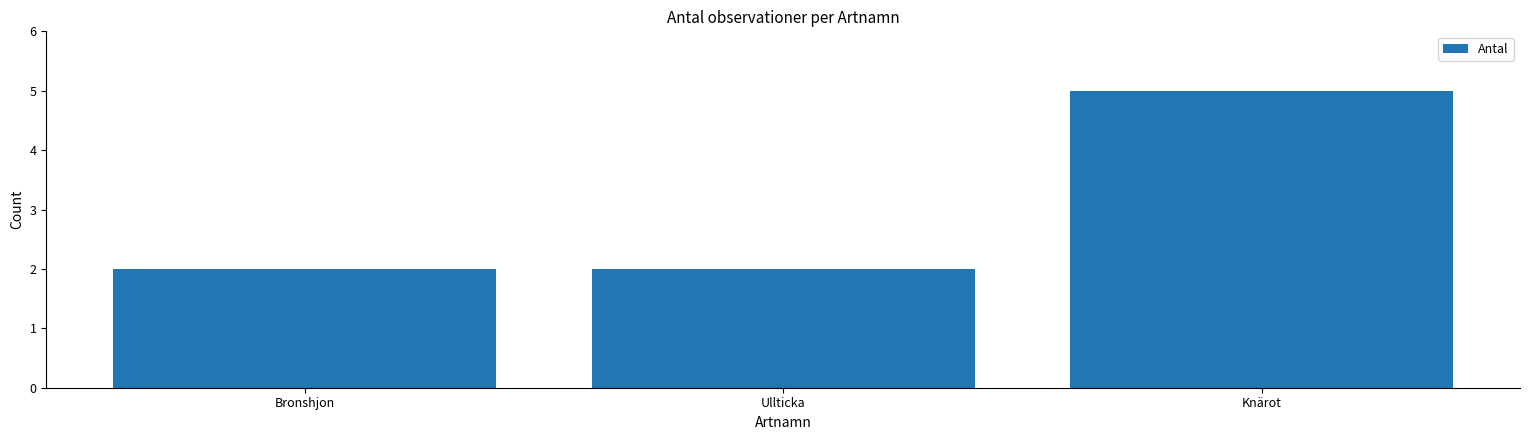

What position from the right is Ullticka?

2